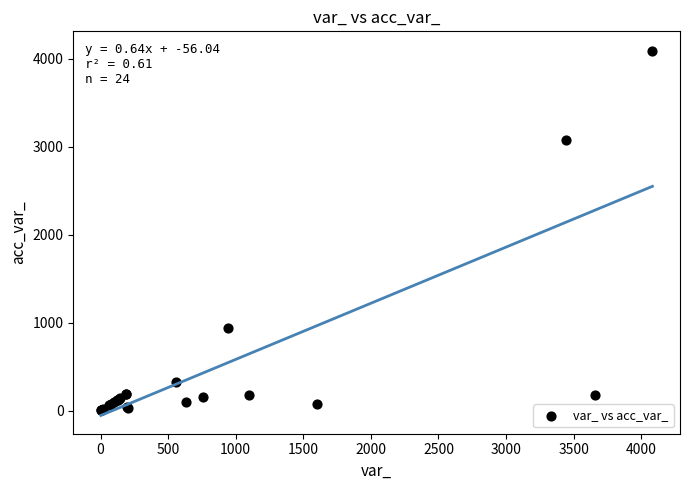

What Y value in the scatter plot is closest to 2042?

3075